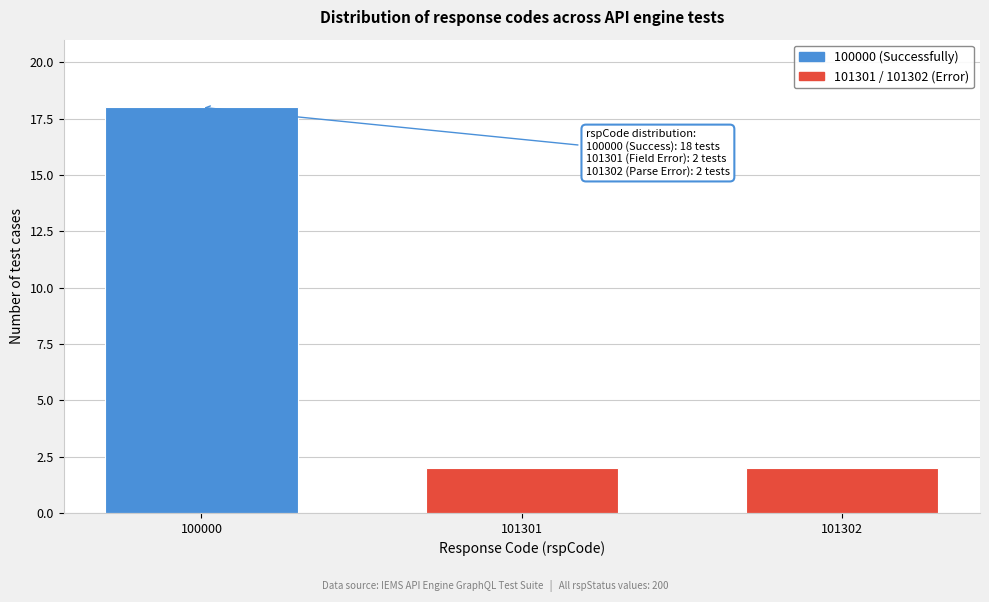

Reading left to right, what are all the values shown in this chart?

100000=18	101301=2	101302=2